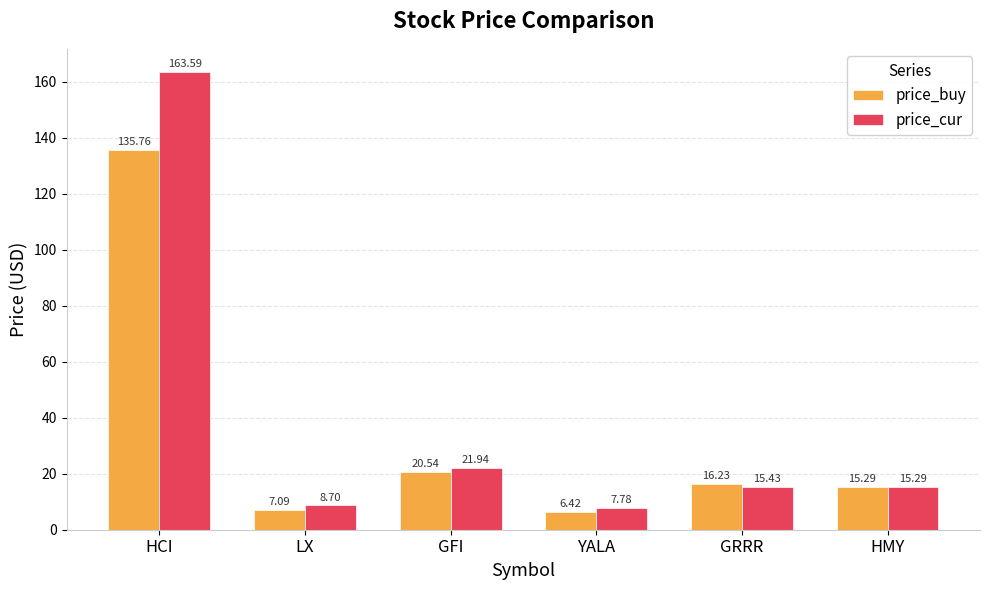

At which category is the sum across all series the highest?

HCI